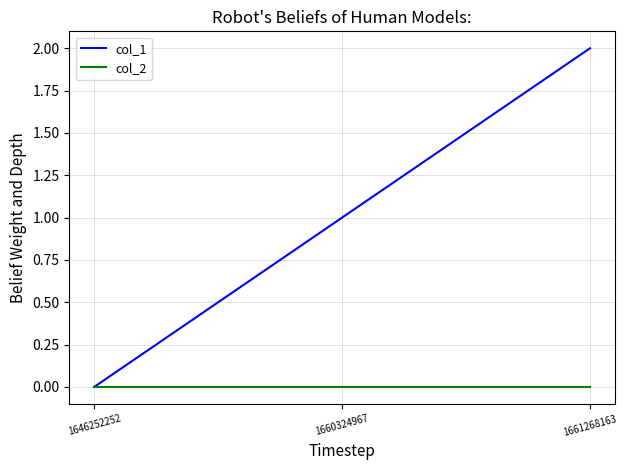

At which category is the sum across all series the highest?

1661268163